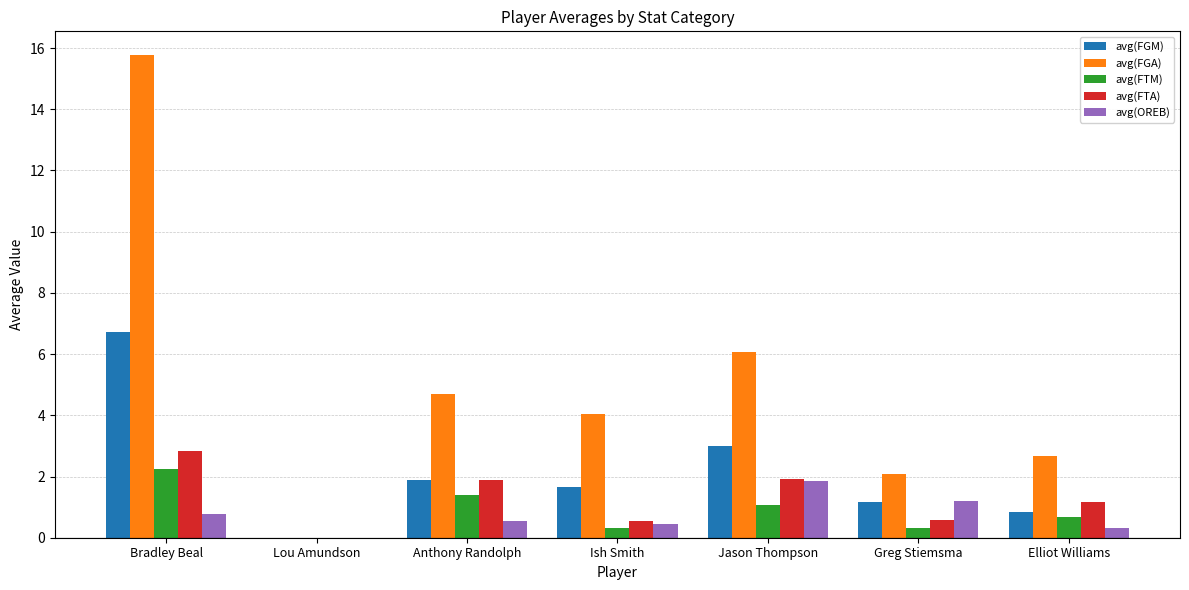

Is it true that avg(FGM) equals 1.9 at Greg Stiemsma?

False